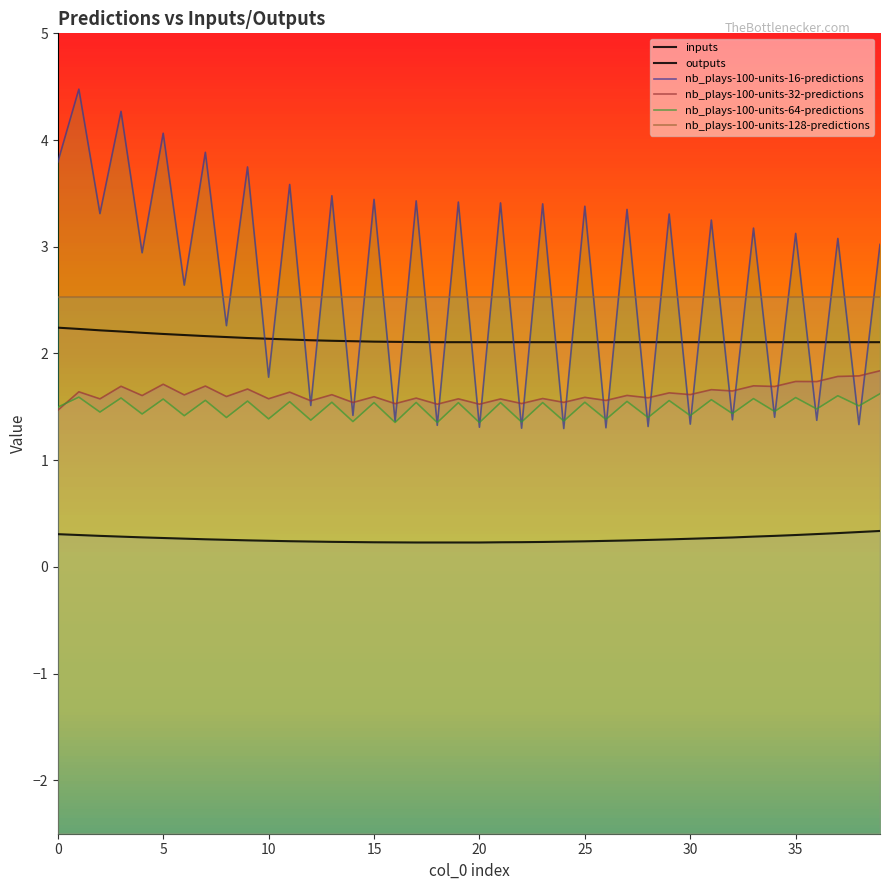

After their last crossing, which series has the higher values: nb_plays-100-units-32-predictions or nb_plays-100-units-16-predictions?

nb_plays-100-units-16-predictions